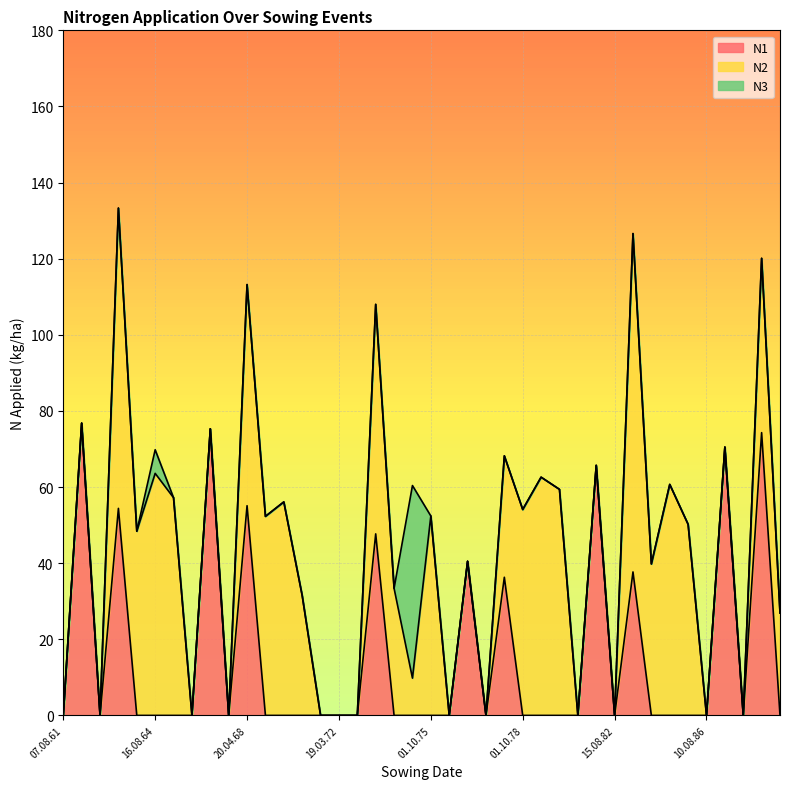

What is the total value across all series at 20.04.68?

113.2